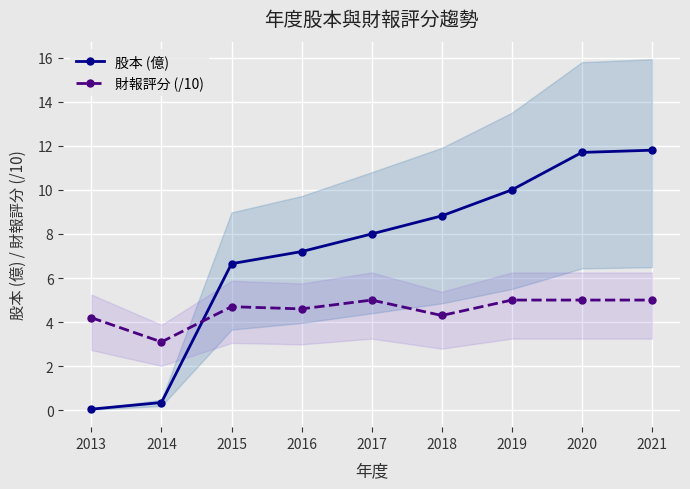

At which label does 股本 (億) first exceed 8?

2018